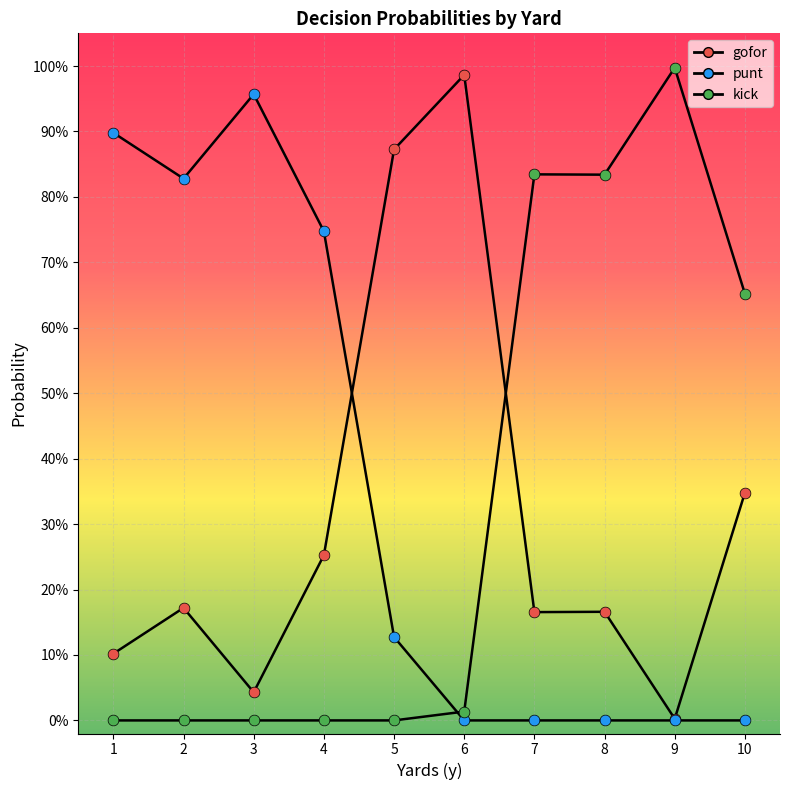

At how many categories does at least one series exceed 0?

10